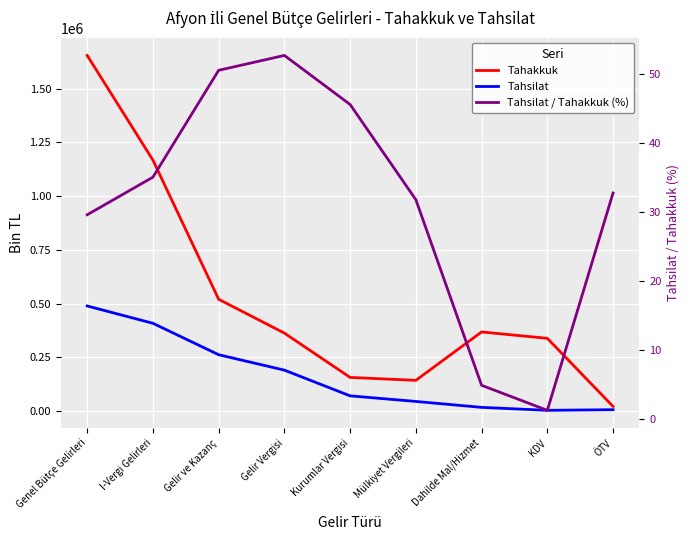

Reading right to left, list all the values displayed in this chart.

Tahakkuk: 22385.0	339013.0	368643.0	143729.0	157323.0	363234.0	520557.0	1167234.0	1653879.0
Tahsilat: 7328.0	4399.0	18142.0	45656.0	71638.0	191177.0	262815.0	408892.0	489438.0
Tahsilat / Tahakkuk (%): 32.7	1.3	4.9	31.8	45.5	52.6	50.5	35.0	29.6